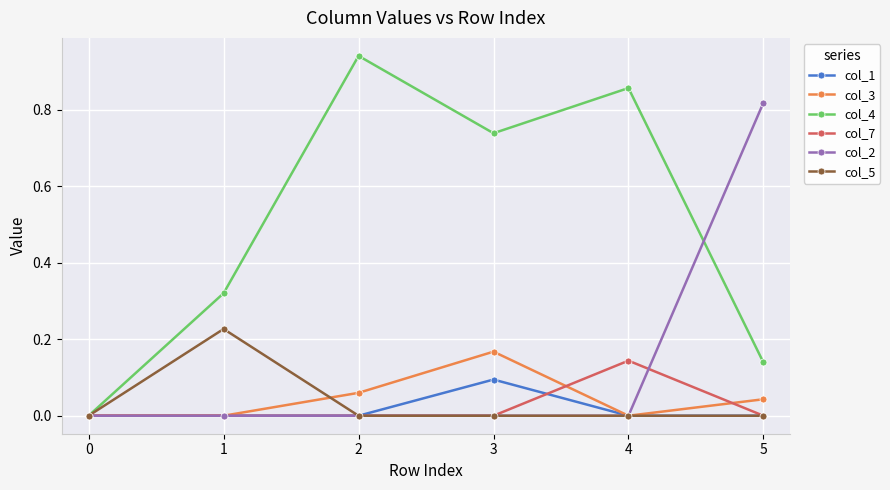

True or false: col_3 has more than 2 interior local peaks.

False